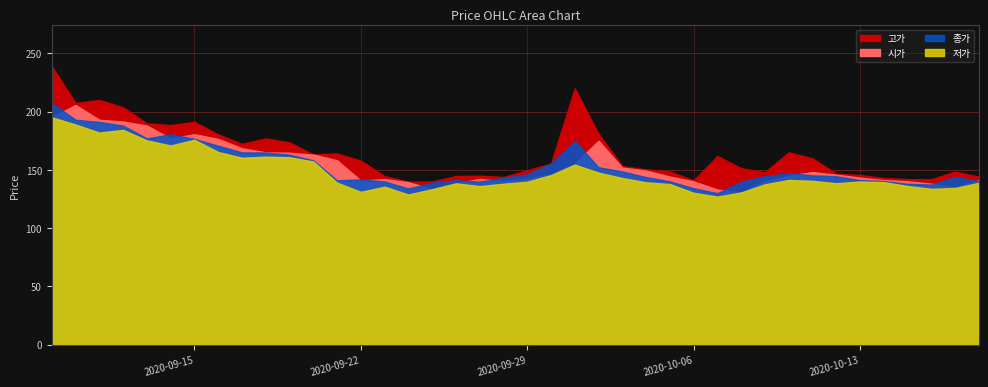

Is it true that 시가 equals 158.2 at 2020-09-21?

True